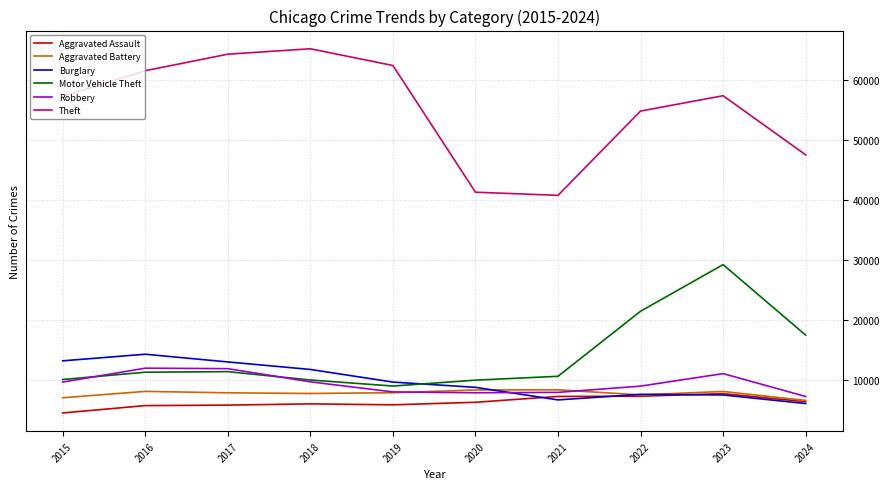

Is the value of Robbery at 2023 greater than the value of Aggravated Assault at 2015?

Yes